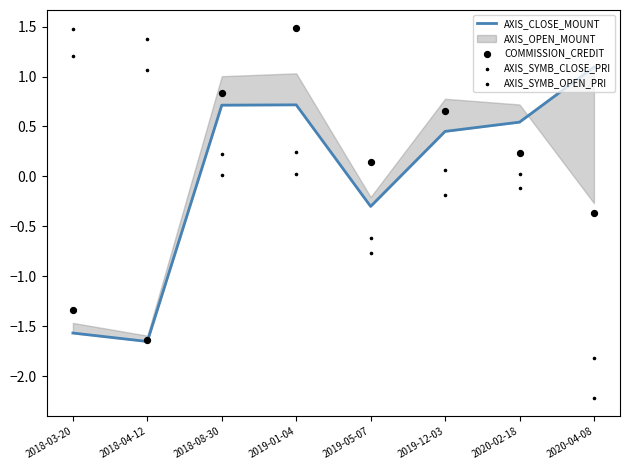

Is the value of AXIS_CLOSE_MOUNT at 2019-01-04 greater than the value of COMMISSION_CREDIT at 2020-02-18?

Yes